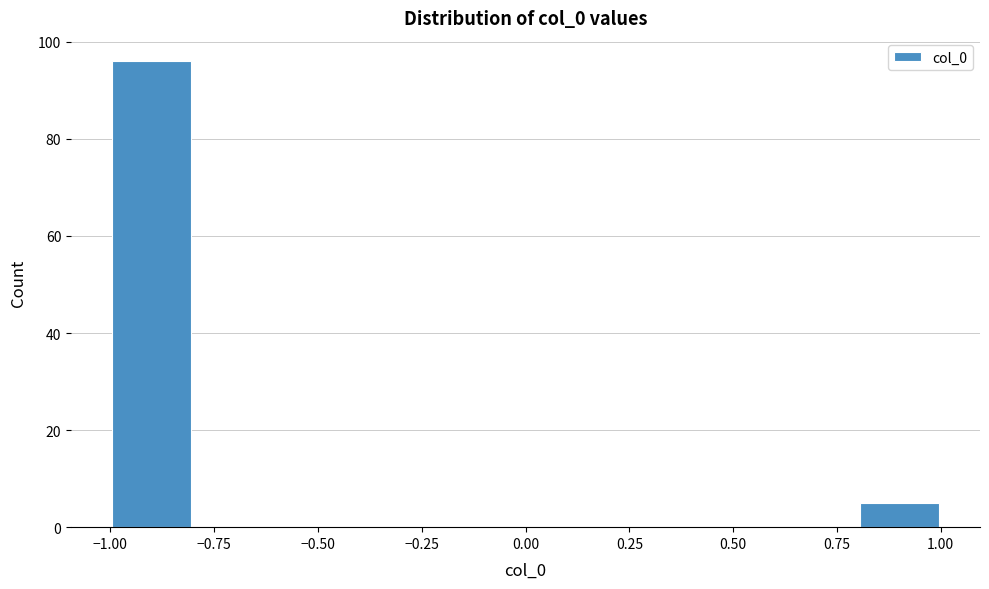

Over which range of the x-axis is the bar tallest?

-1.0 to -0.8